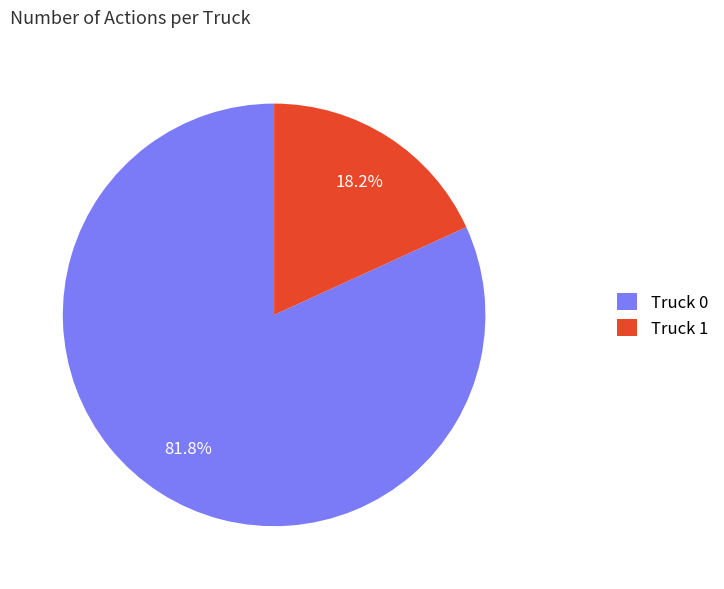

To the nearest percent, what is the difference between the largest and smallest slice percentages?

64%